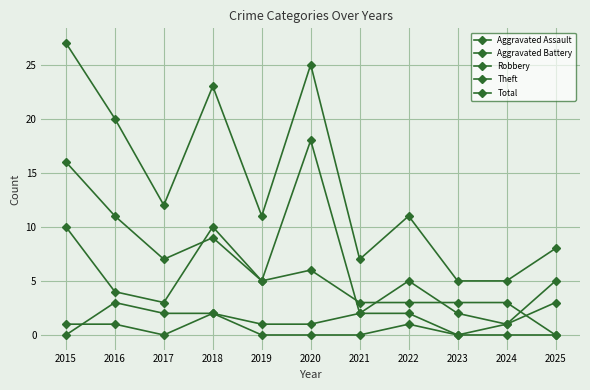

The value of Total at 2021 is 4. True or false?

False